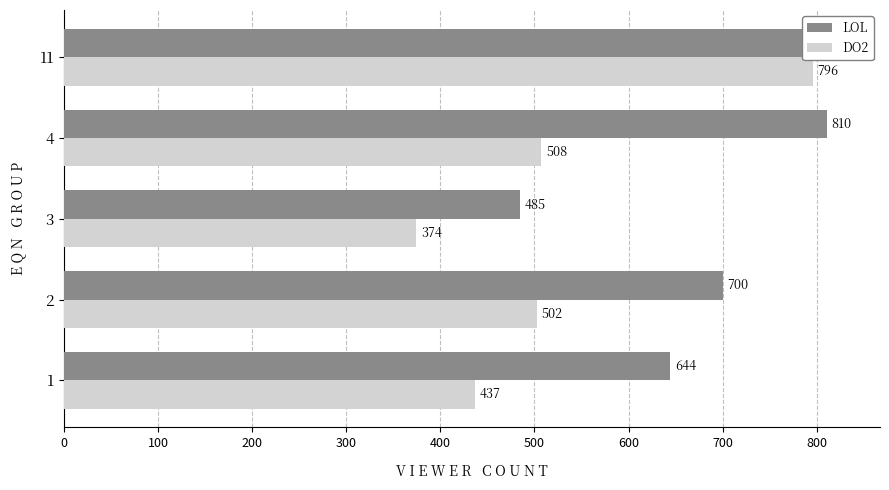

Rank the series by their average value, from lowest to highest.

DO2, LOL